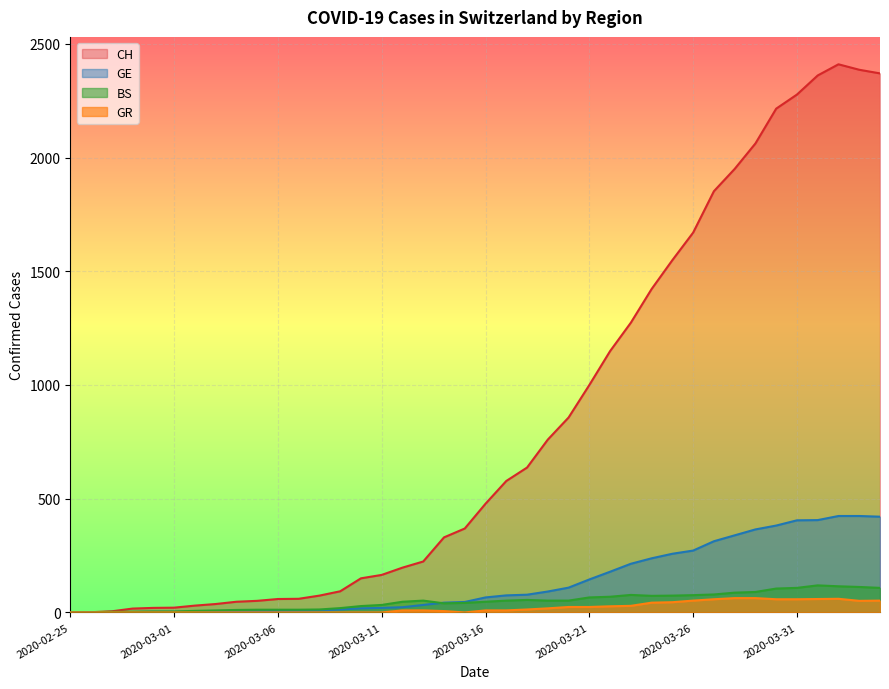

Where does the BS series first go above 52?

2020-03-18